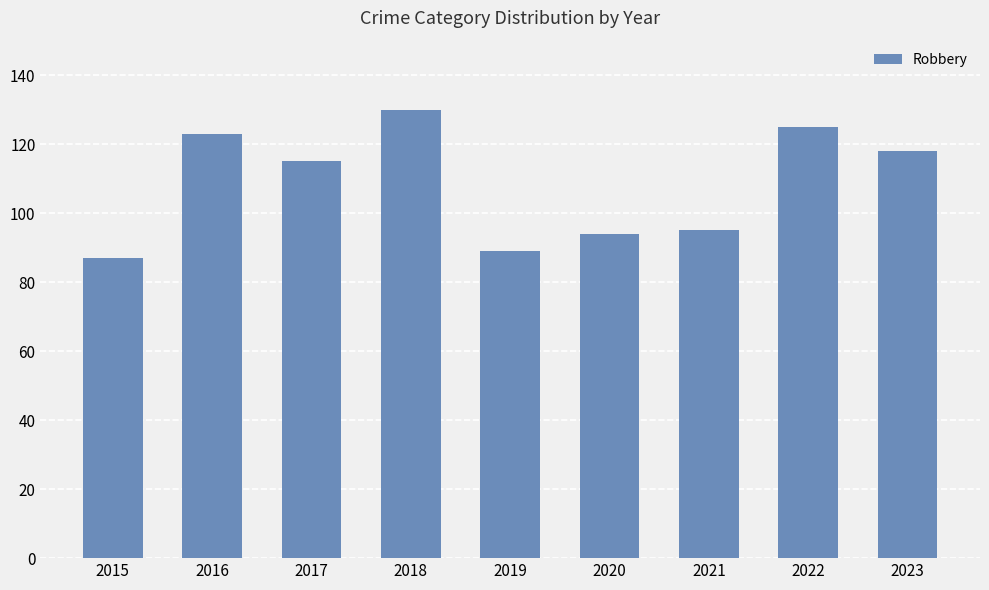

Which label corresponds to the smallest value in the chart?

2015